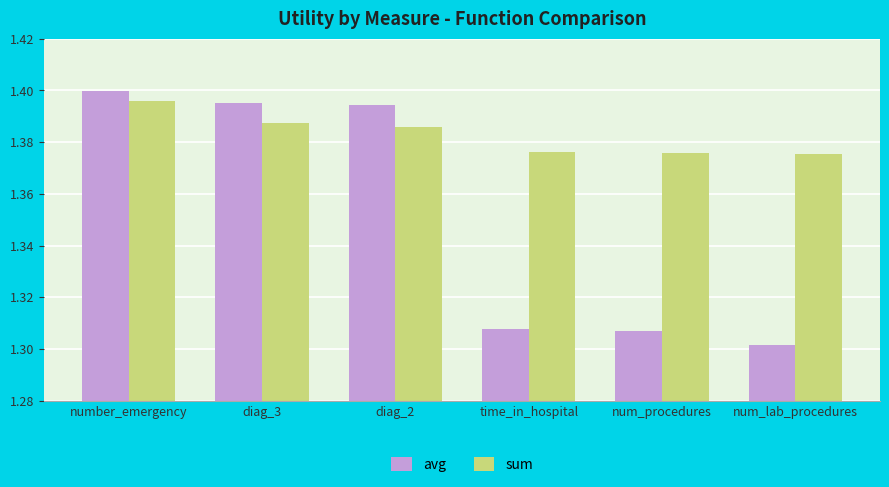

True or false: avg has a value of 0.5 at diag_2.

False